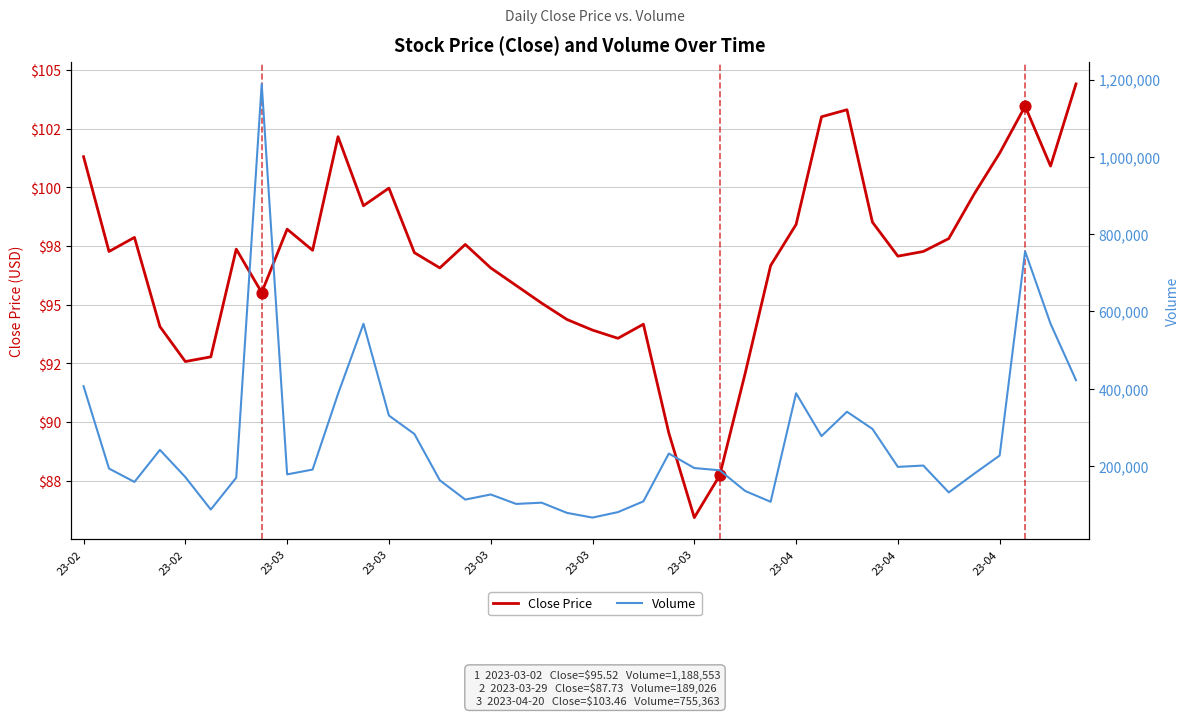

What are all the series names shown in the legend?

Close Price, Volume